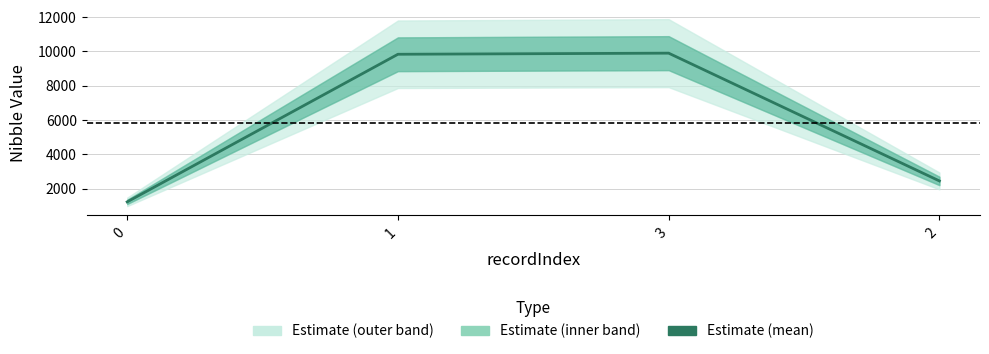

The chart shows a value of 2822 at 1. True or false?

False